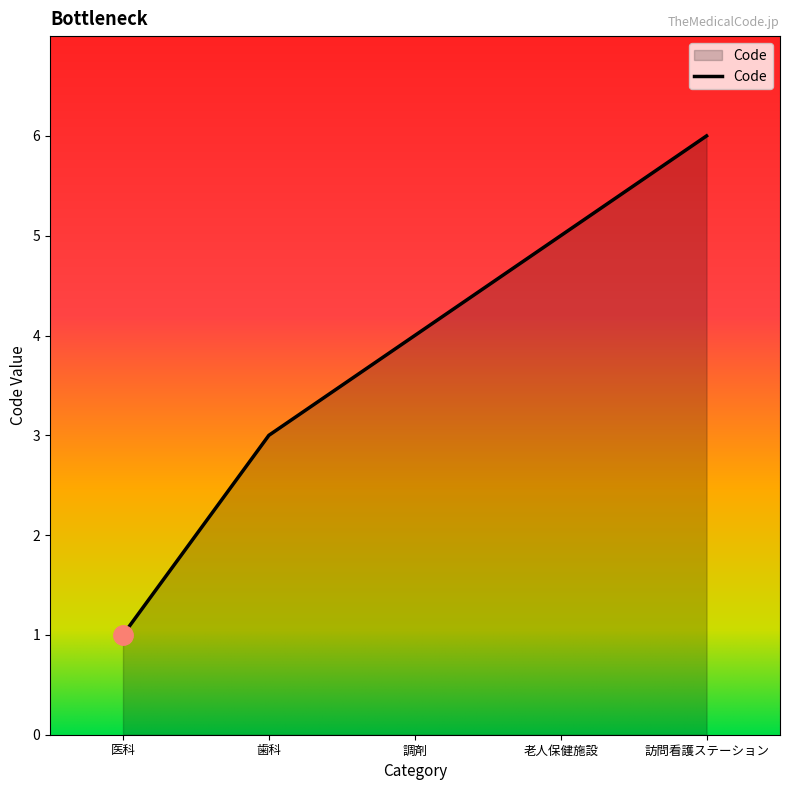

What position from the right is 調剤?

3